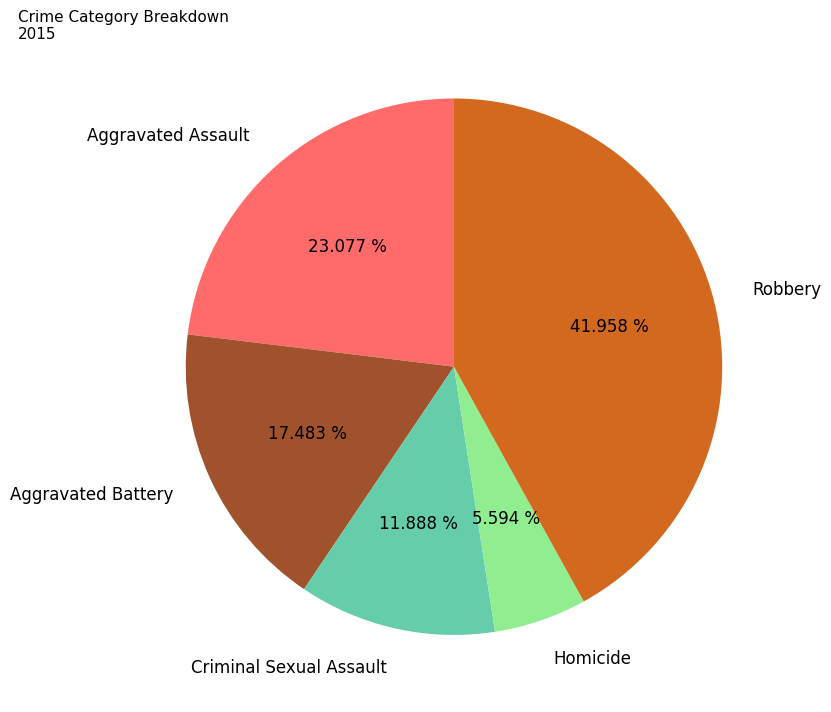

To the nearest percent, what portion does Criminal Sexual Assault represent?

12%